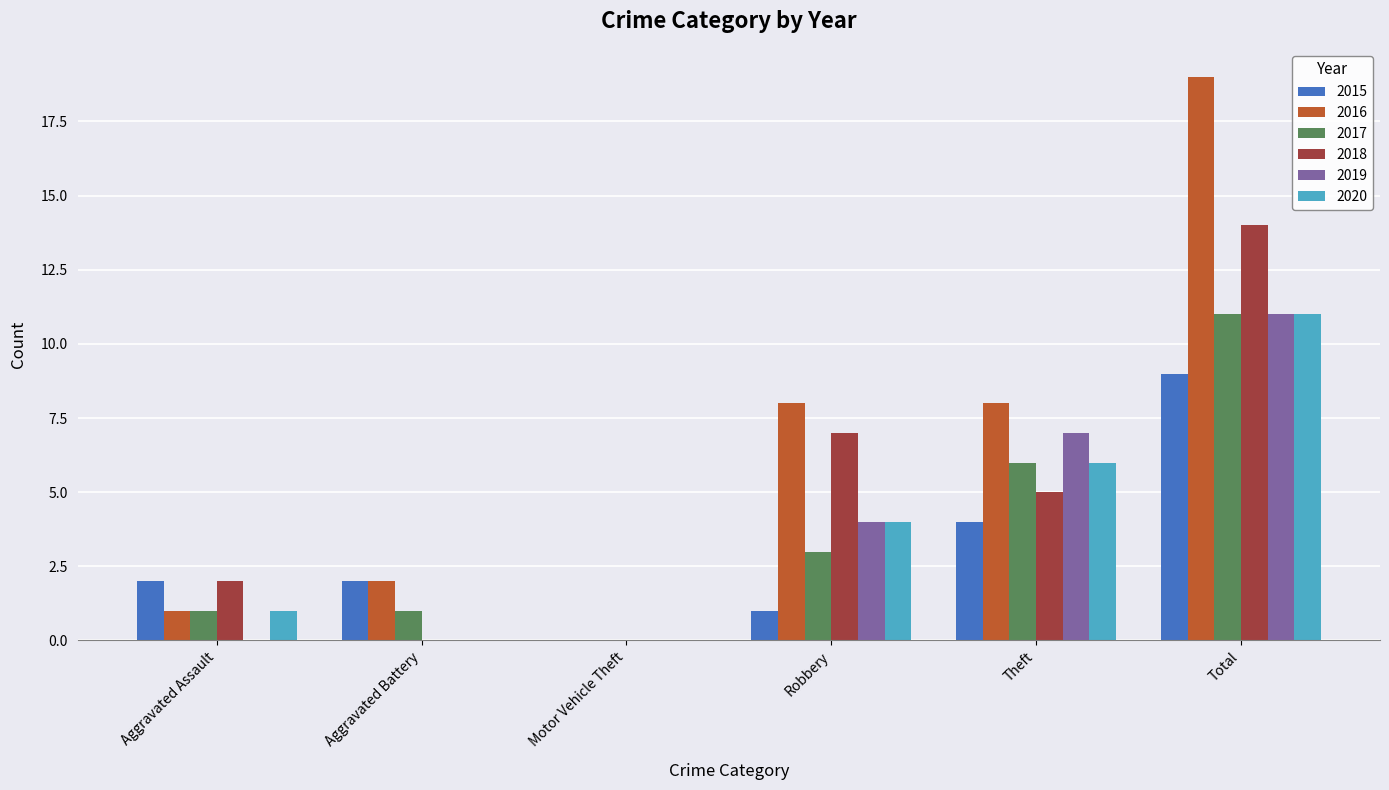

How many positive values does the 2016 series have?

5